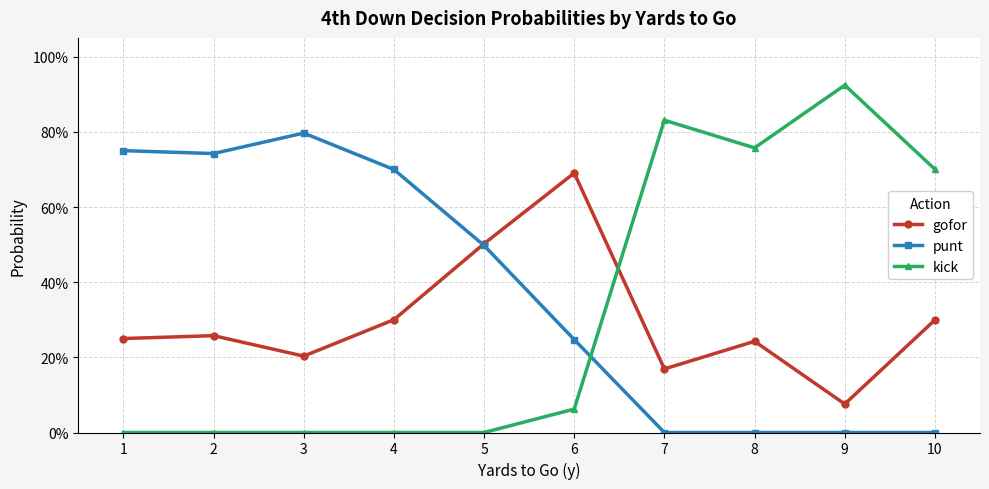

Which series has the widest spread of values?

kick